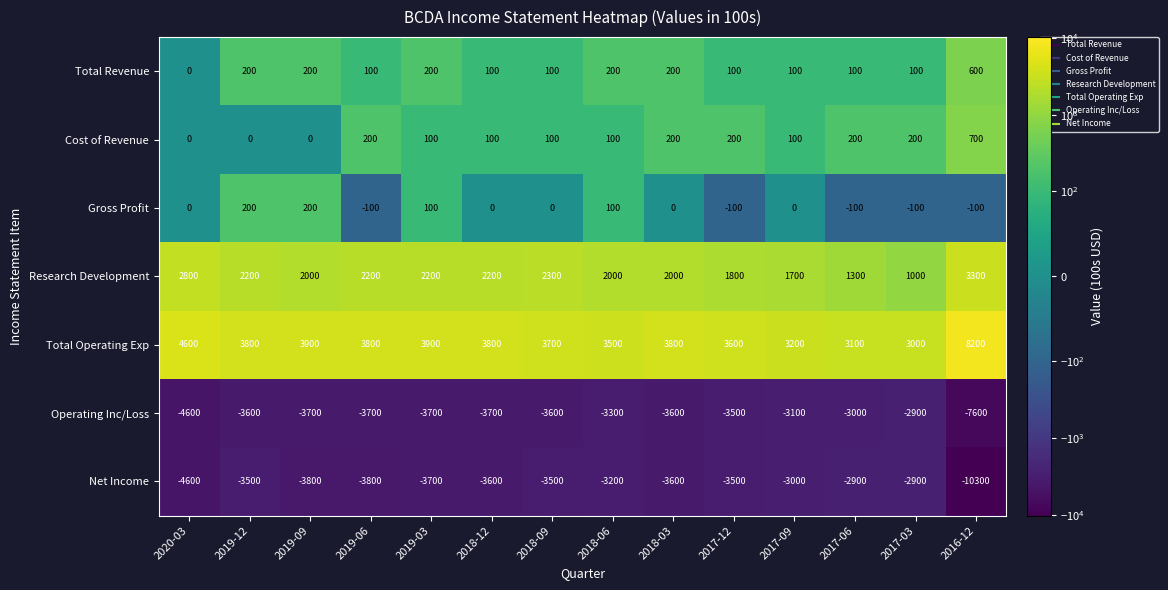

What is the difference between the second highest and second lowest values in the Total Revenue series?

100